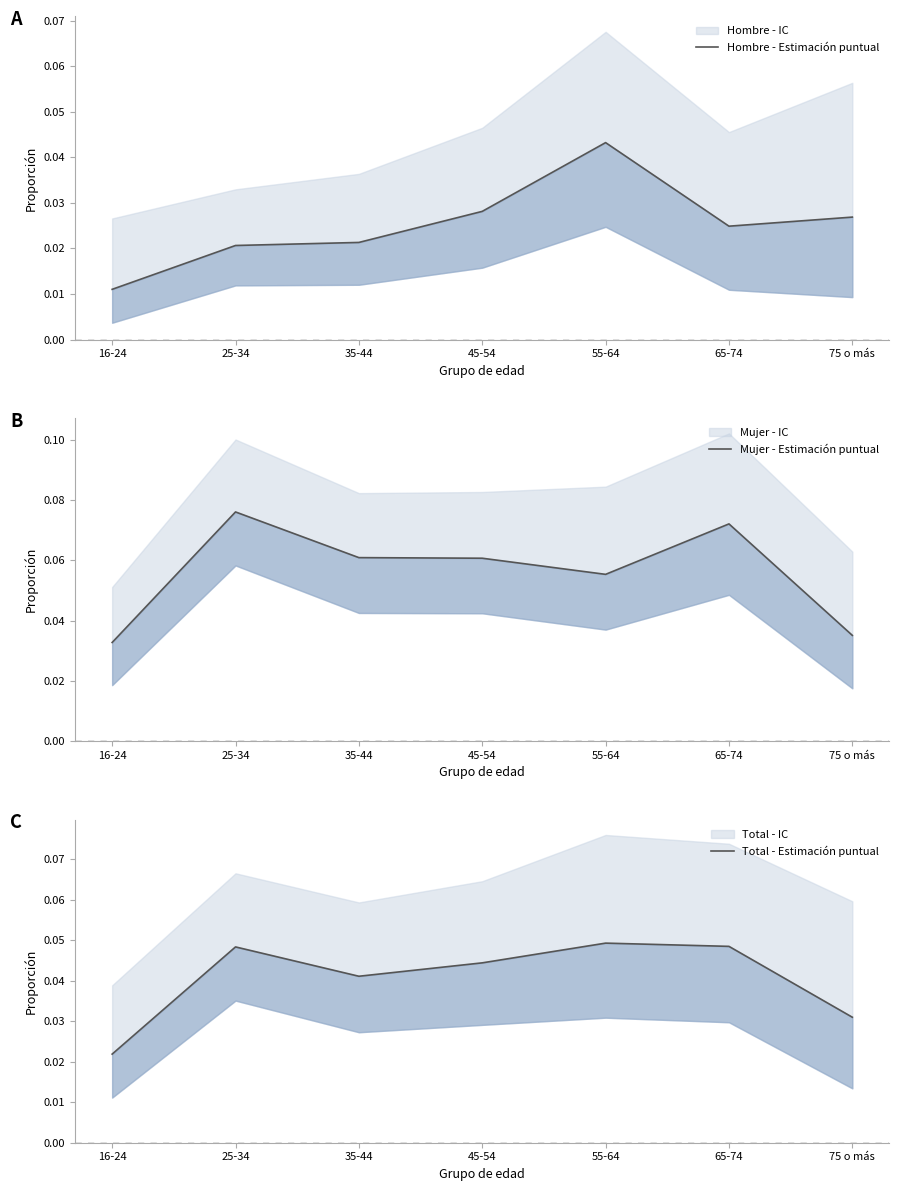

What is the sum of all Mujer - Estimación puntual values?

0.4